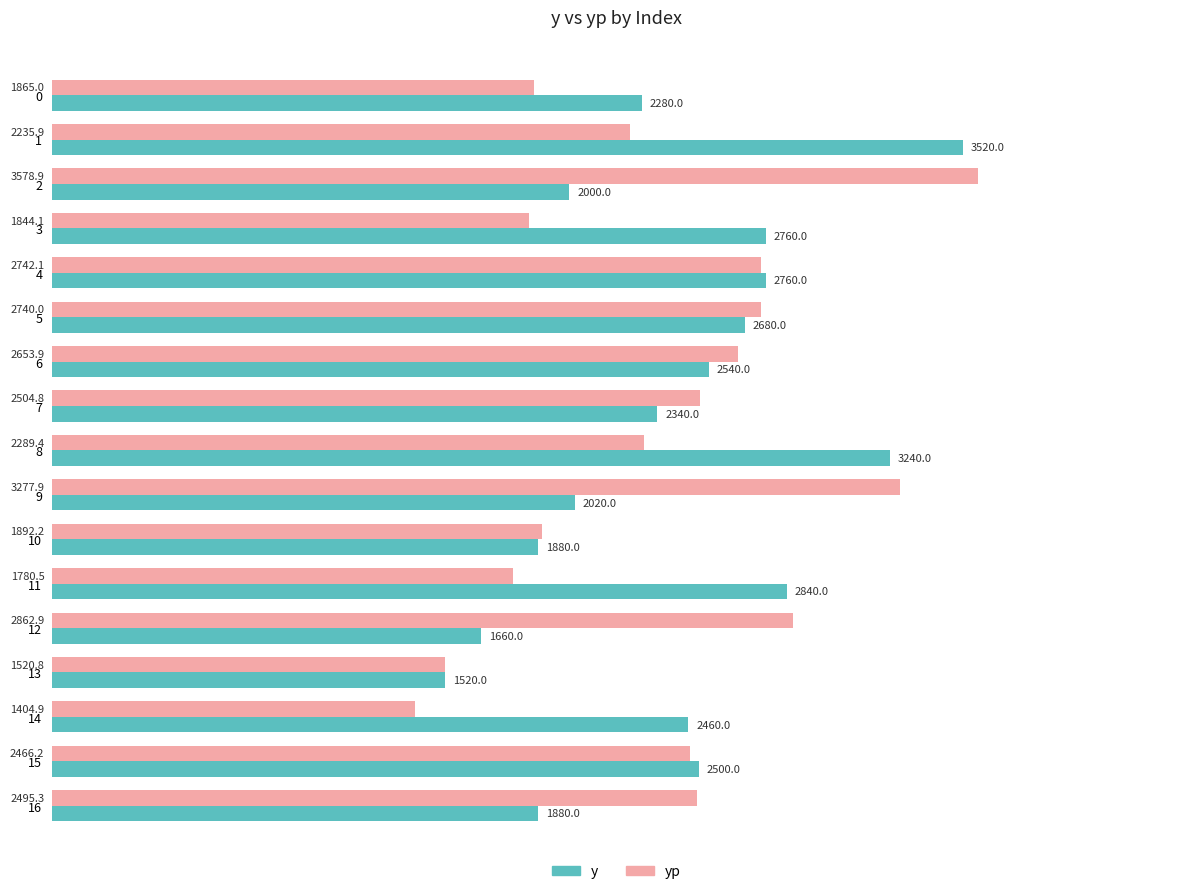

What are all the series names shown in the legend?

y, yp